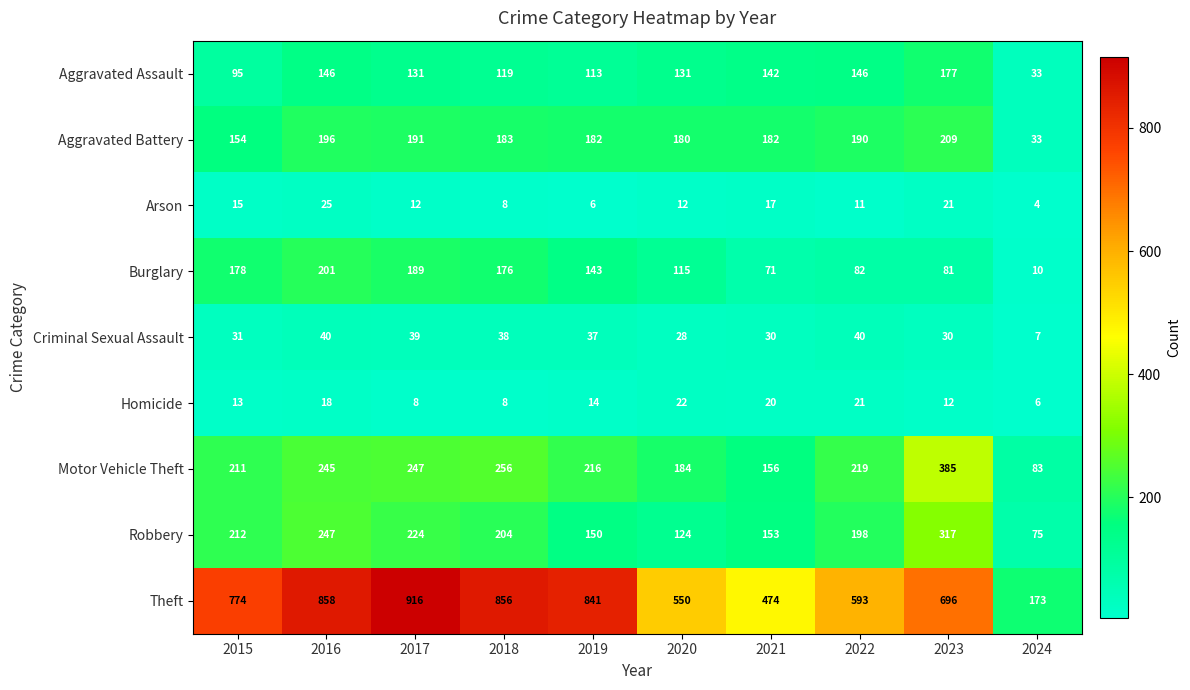

True or false: Robbery has a value of 230 at 2021.

False